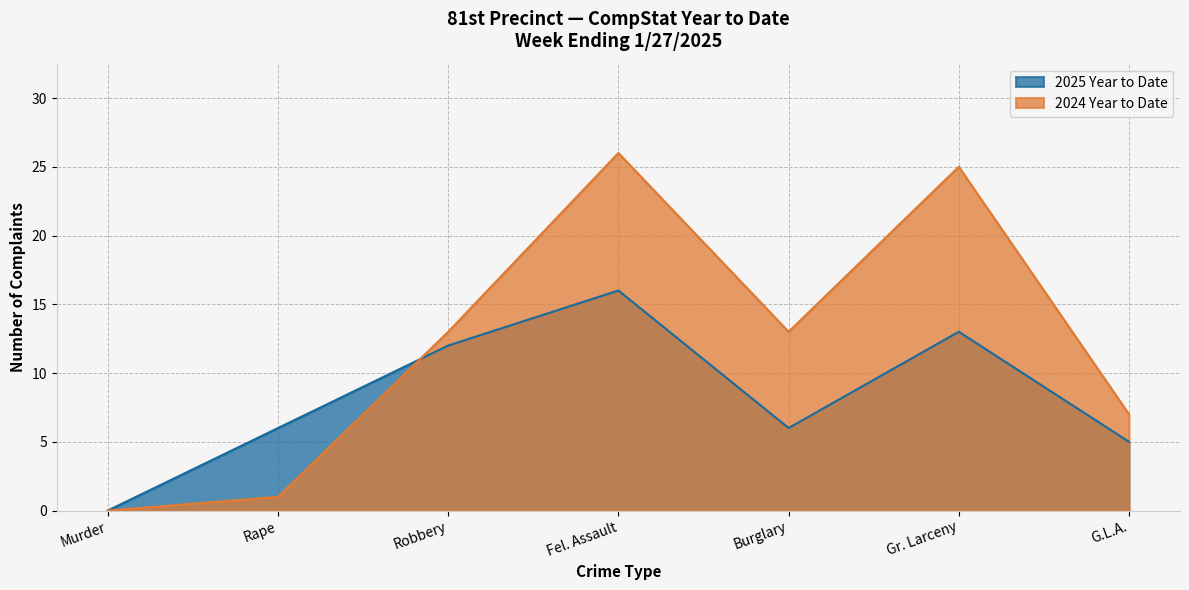

Where do 2024 Year to Date and 2025 Year to Date first cross each other?

Rape and Robbery